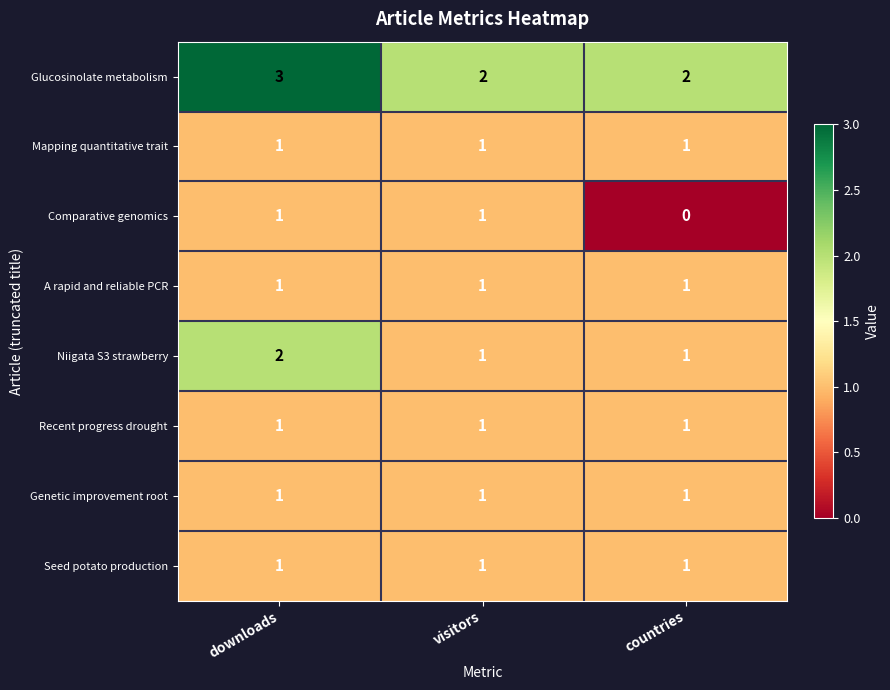

What is the greatest value displayed?

3